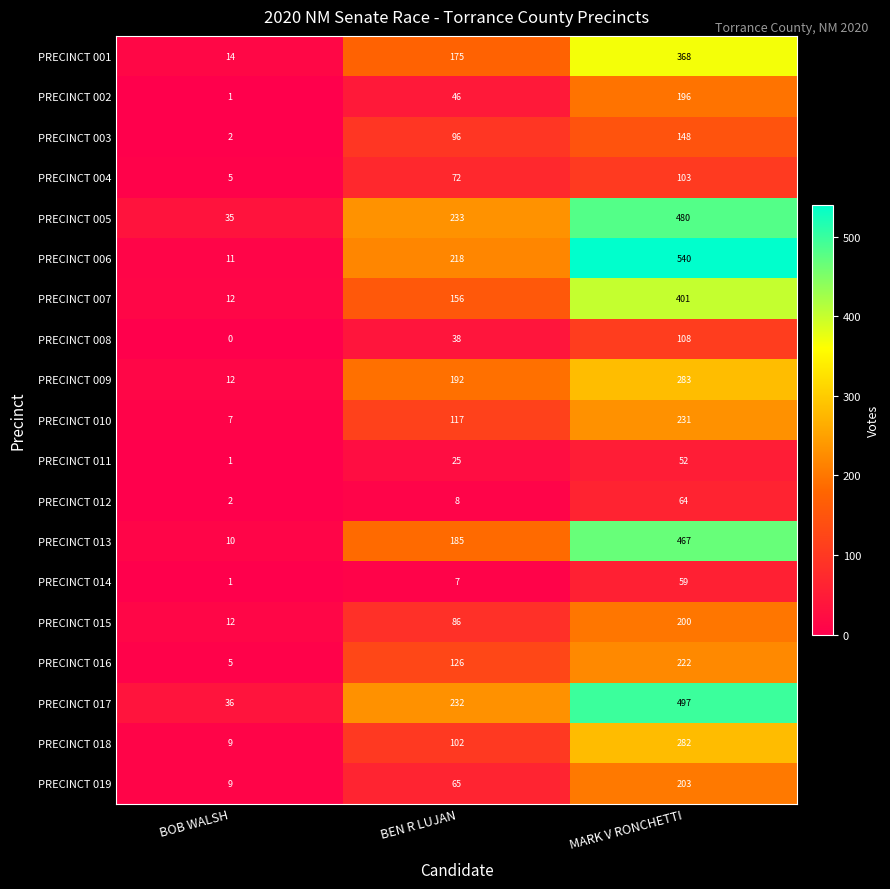

What is the difference between the maximum and minimum values in the PRECINCT 007 series?

389